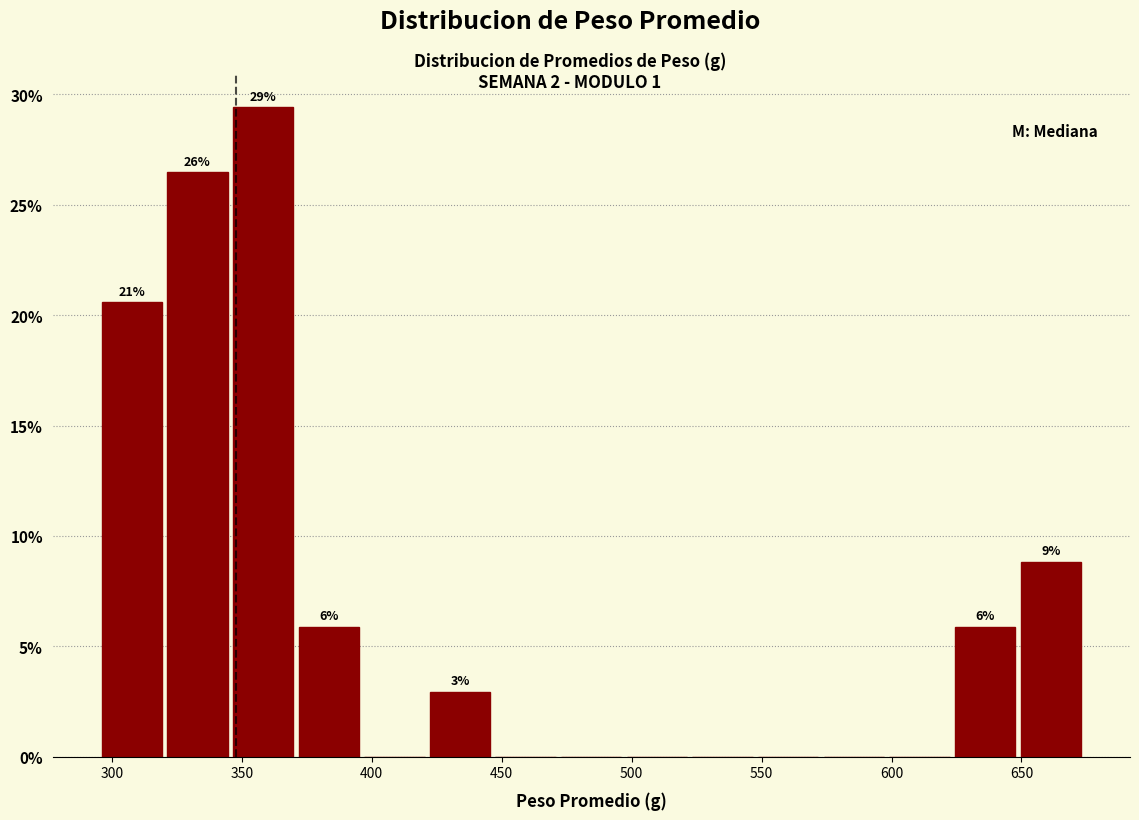

Over which range of the x-axis is the bar tallest?

345 to 370